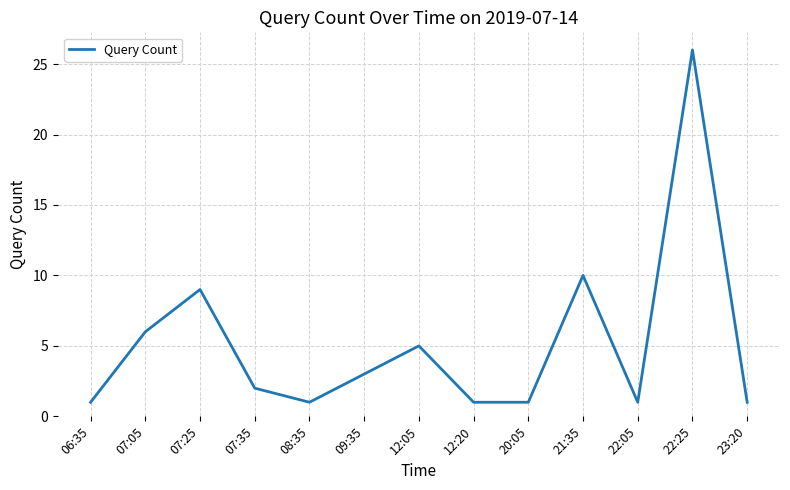

Which category has the highest value across all series?

22:25